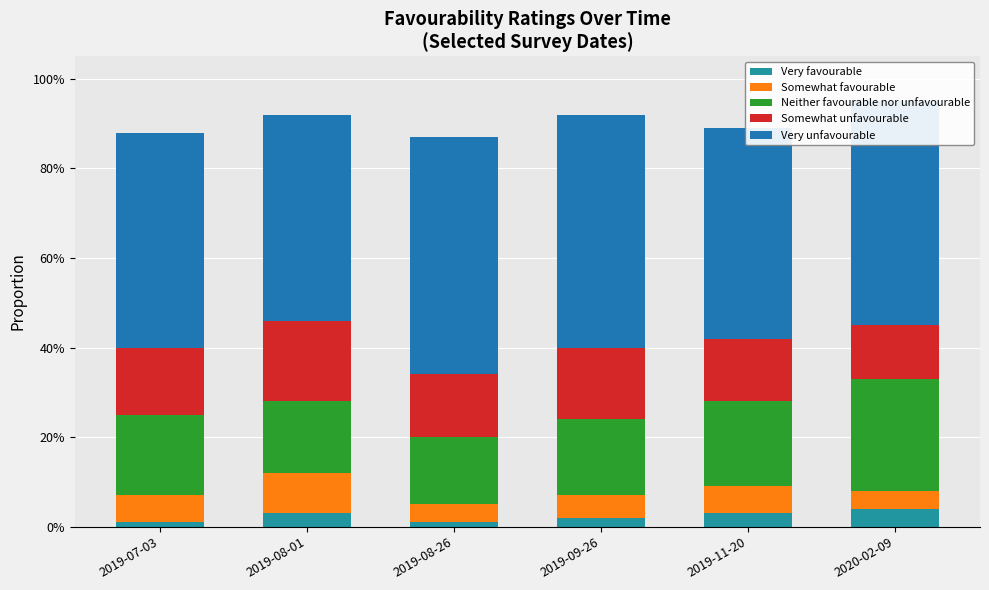

Are the bars horizontal?

No